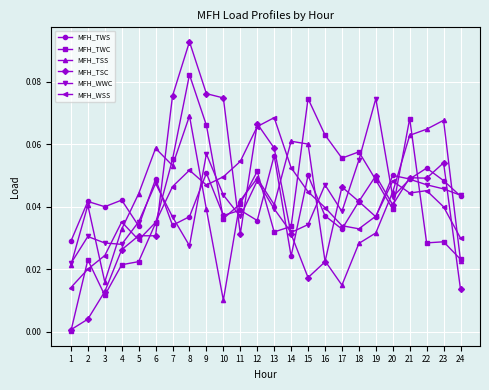

The MFH_TSS series shows 0.0 at 1. True or false?

True